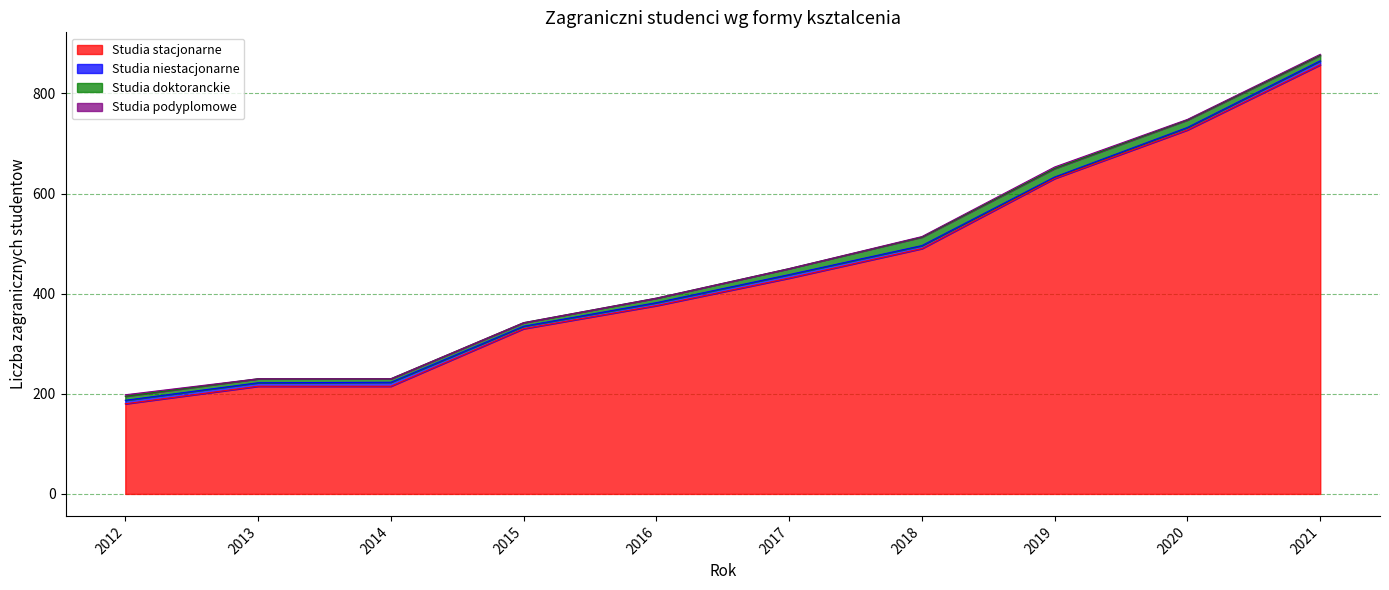

Is the value of Studia stacjonarne at 2012 greater than the value of Studia podyplomowe at 2012?

Yes